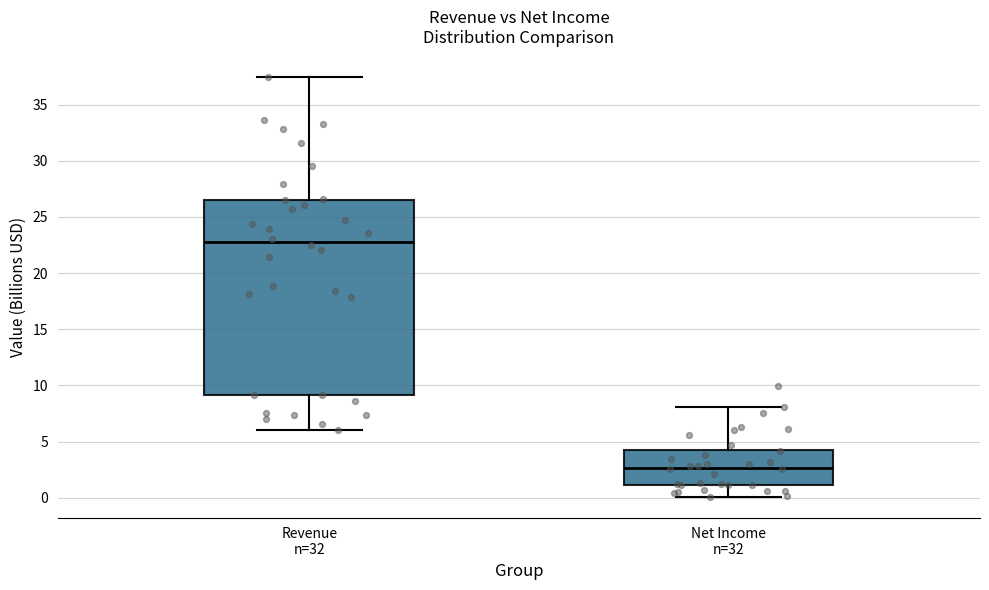

Which box's median line is the lowest?

Net Income n=32